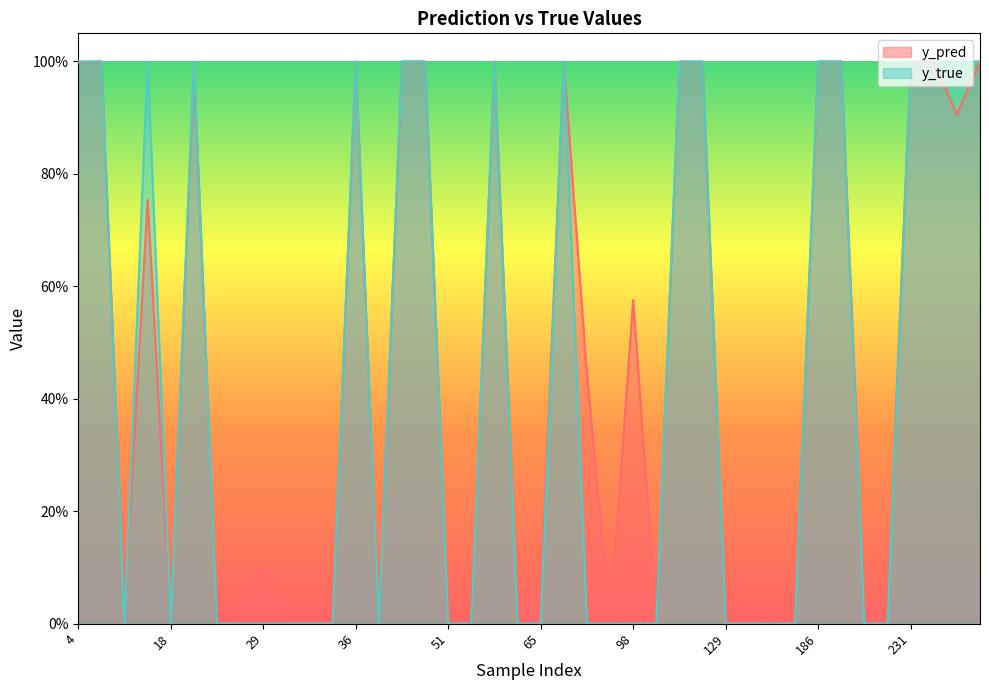

At how many categories does at least one series exceed 0?

40